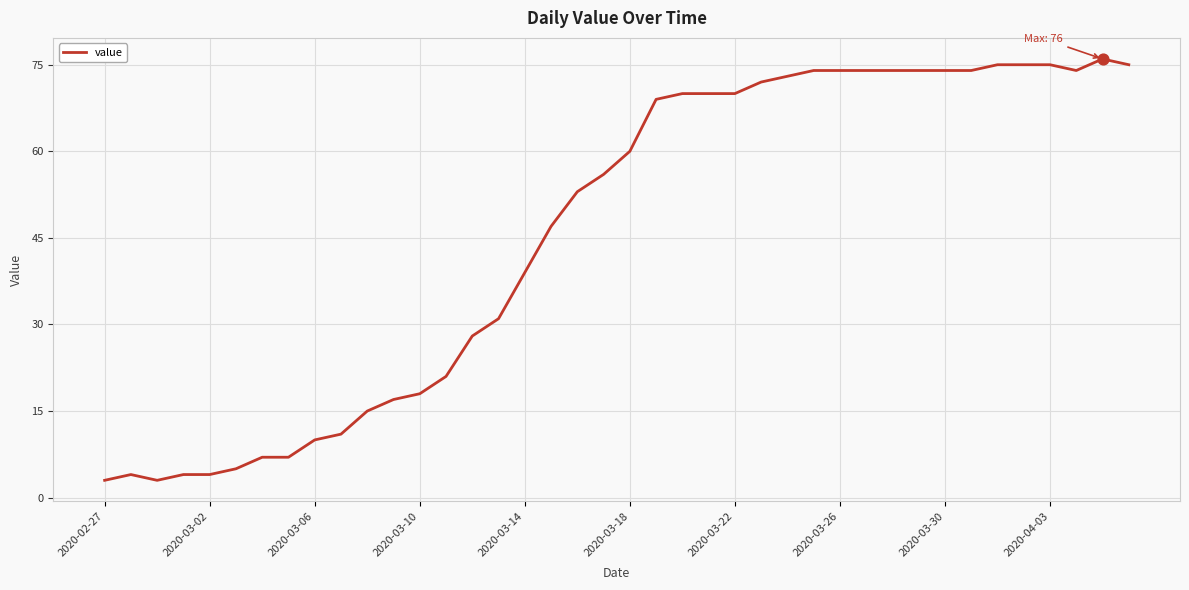

What is the smallest value displayed?

3